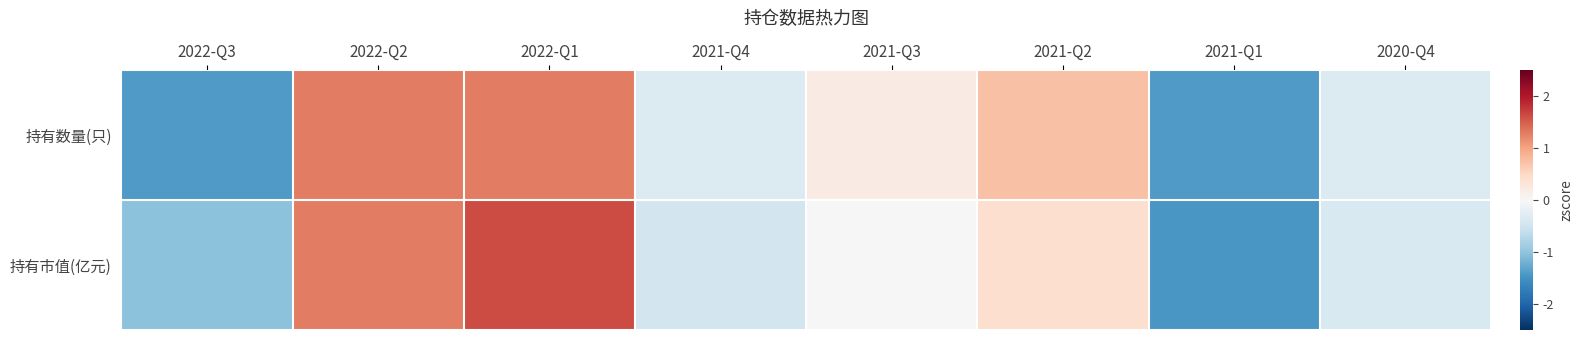

Reading right to left, list all the values displayed in this chart.

持有数量(只): 2020-Q4=-0.3	2021-Q1=-1.4	2021-Q2=0.7	2021-Q3=0.2	2021-Q4=-0.3	2022-Q1=1.3	2022-Q2=1.3	2022-Q3=-1.4
持有市值(亿元): 2020-Q4=-0.4	2021-Q1=-1.5	2021-Q2=0.4	2021-Q3=-0.0	2021-Q4=-0.5	2022-Q1=1.6	2022-Q2=1.3	2022-Q3=-1.0